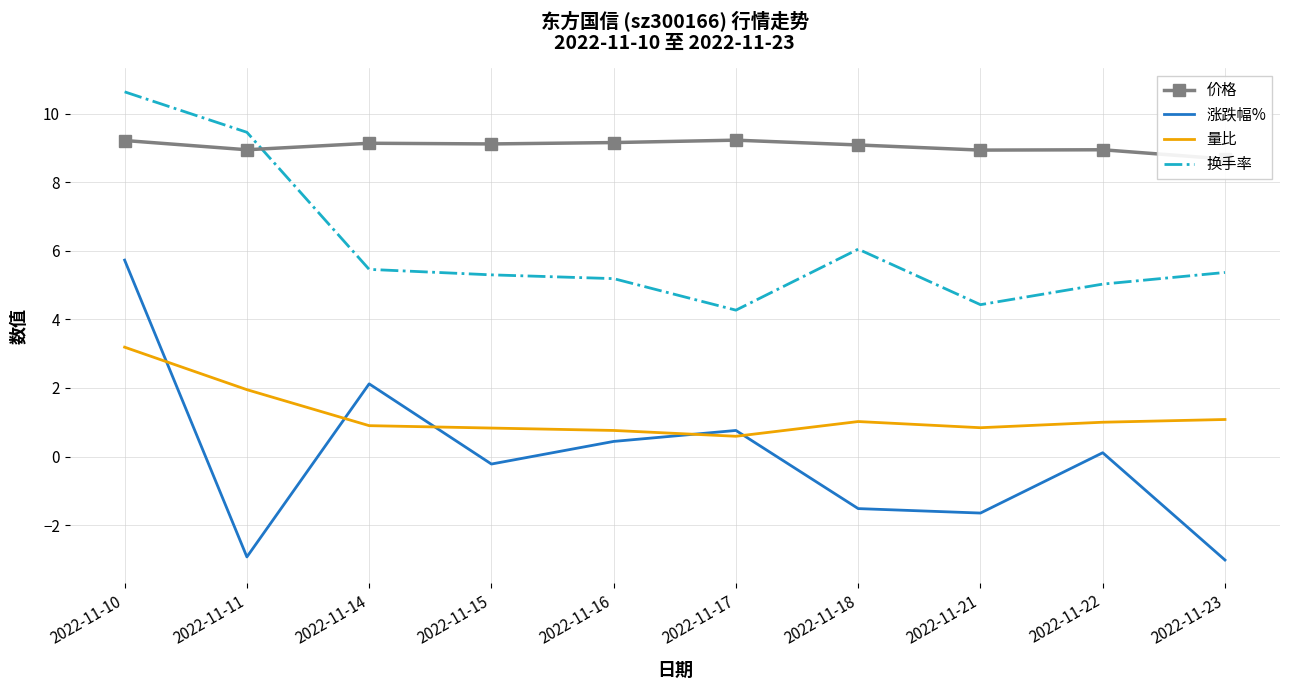

Reading left to right, extract all data points from this chart.

价格: 9.2	8.9	9.1	9.1	9.2	9.2	9.1	8.9	8.9	8.7
涨跌幅%: 5.7	-2.9	2.1	-0.2	0.4	0.8	-1.5	-1.6	0.1	-3.0
量比: 3.2	1.9	0.9	0.8	0.8	0.6	1.0	0.8	1.0	1.1
换手率: 10.6	9.5	5.5	5.3	5.2	4.3	6.0	4.4	5.0	5.4